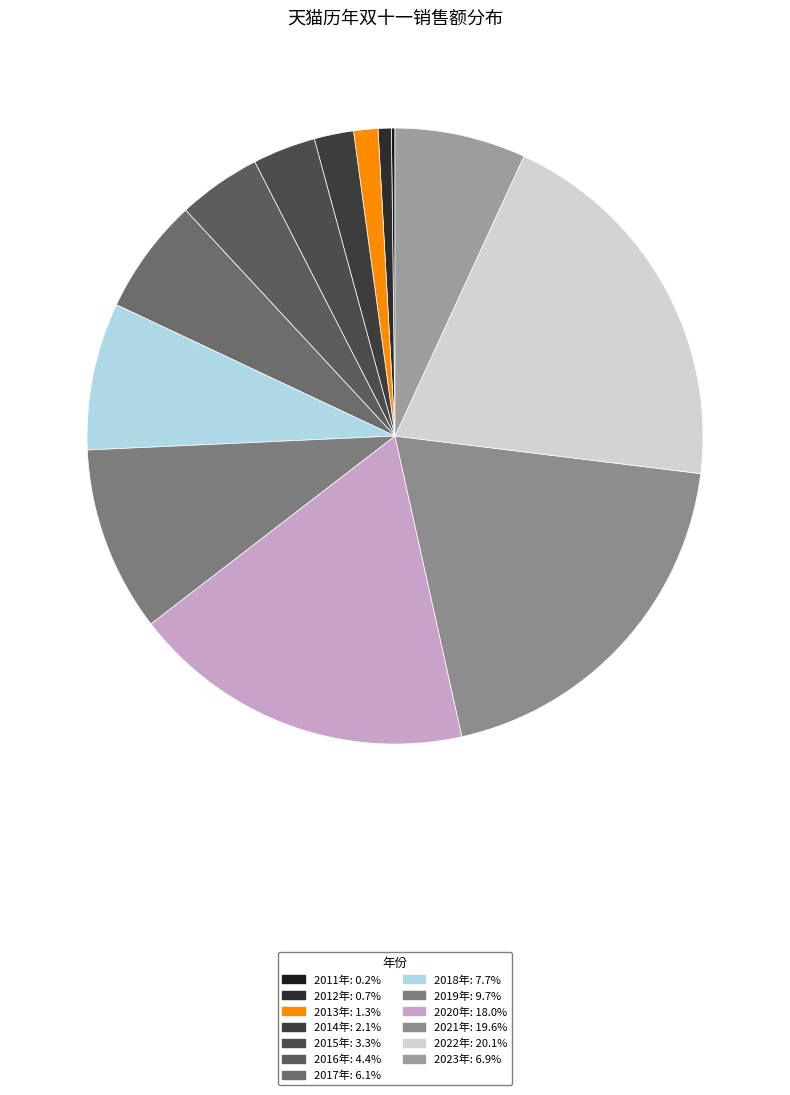

Does any single category account for the majority?

No